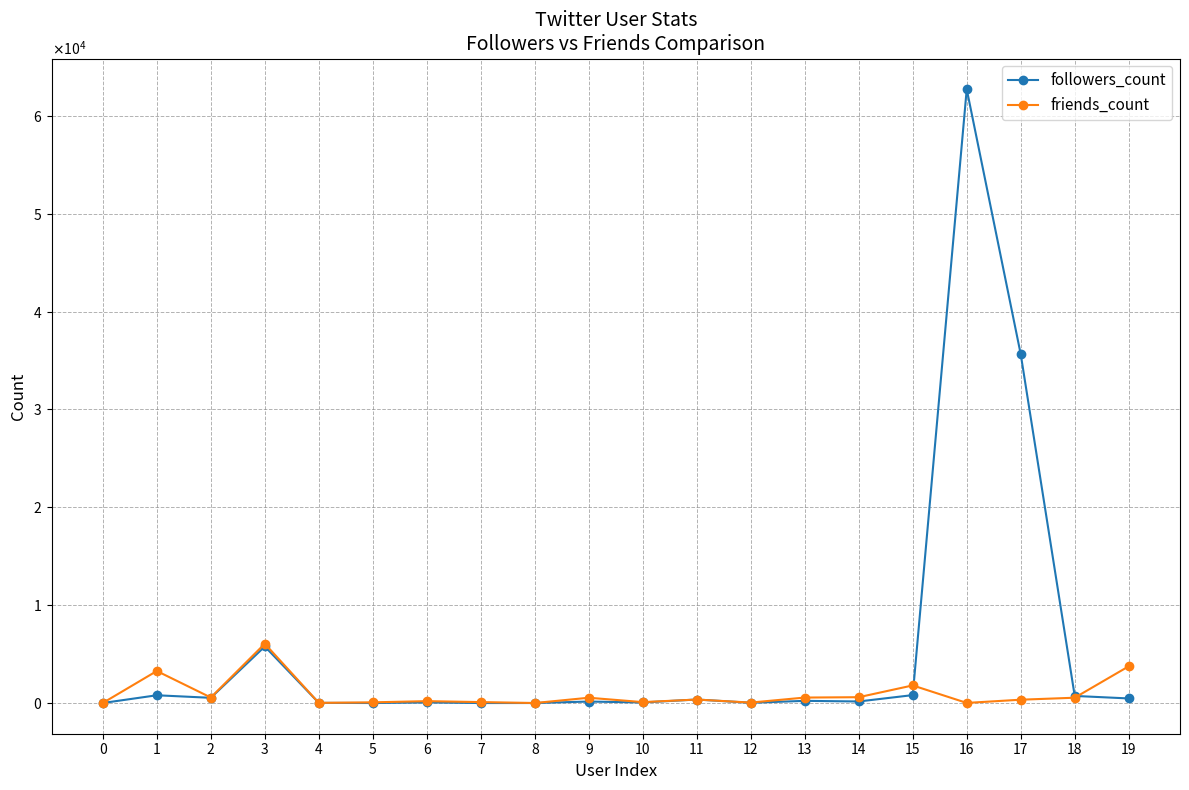

What is the spread (max minus min) of values at 10?

37